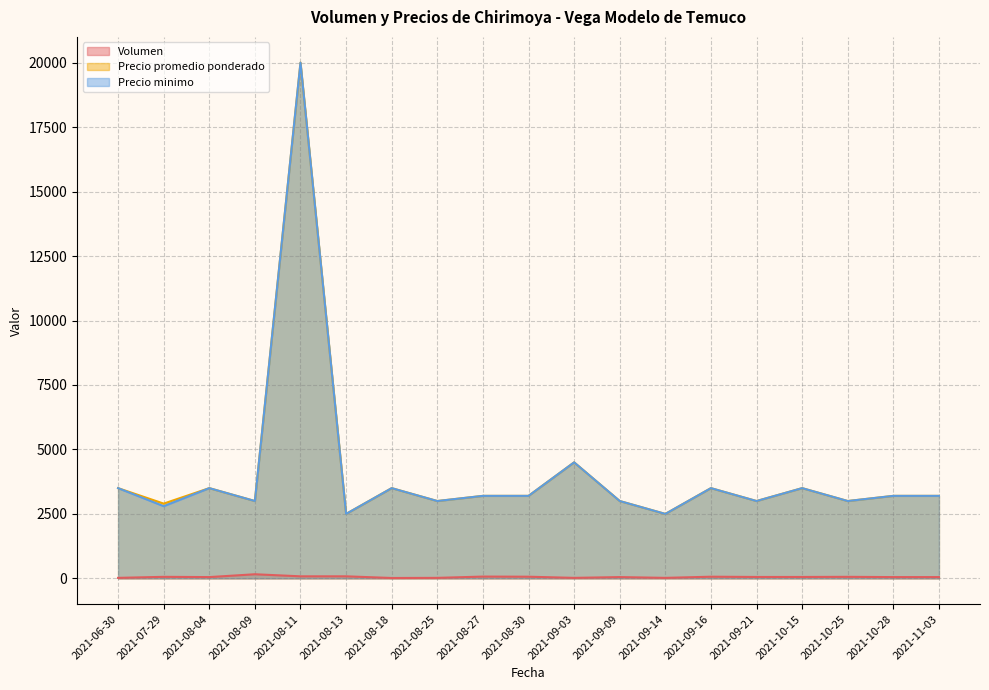

True or false: Volumen has a value of 10 at 2021-06-30.

False